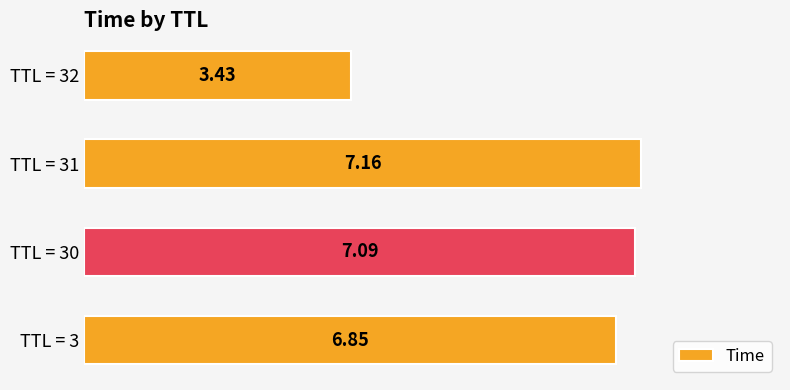

Rank the categories by value from lowest to highest.

TTL = 32, TTL = 3, TTL = 30, TTL = 31